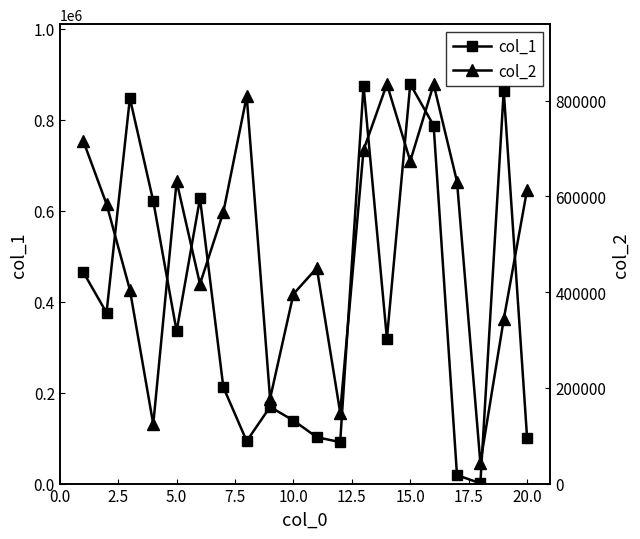

True or false: col_1 has more than 2 points higher than both neighbors.

True